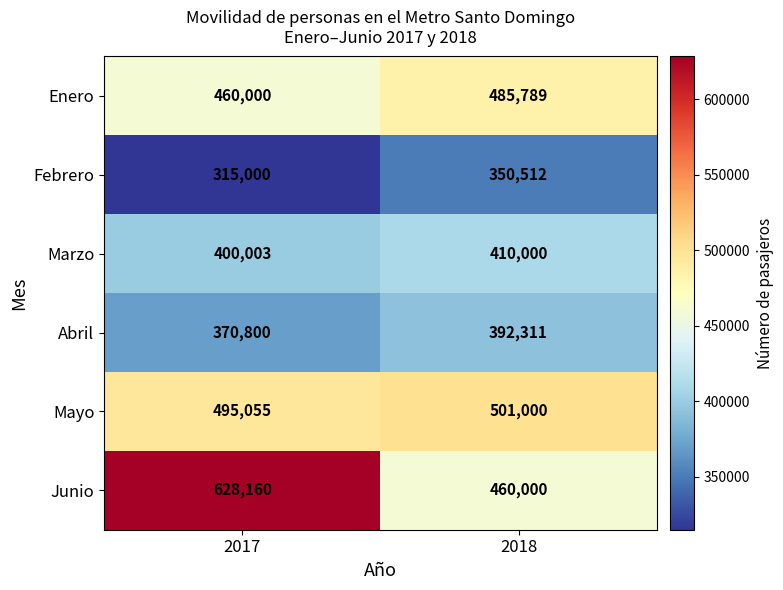

Rank the series by their maximum value, from lowest to highest.

Febrero, Abril, Marzo, Enero, Mayo, Junio